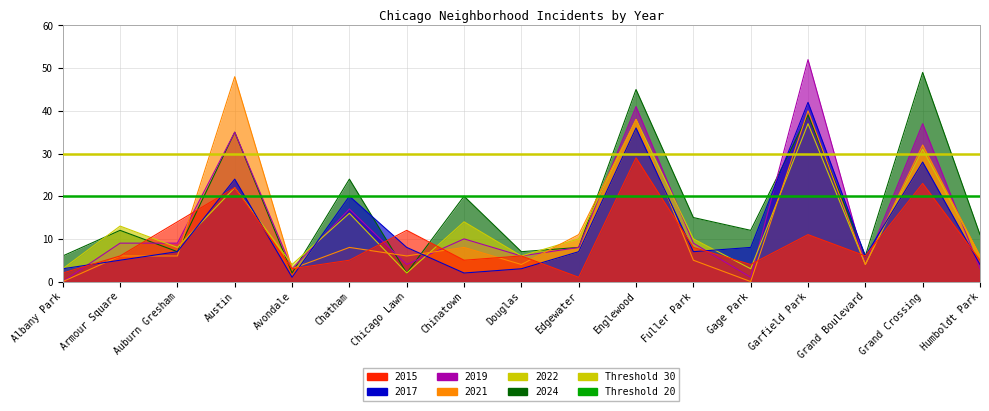

Reading left to right, extract all data points from this chart.

2015: 2	6	14	22	3	5	12	5	6	1	29	8	4	11	6	23	5
2017: 3	5	7	24	1	20	8	2	3	7	36	7	8	42	6	28	4
2019: 0	9	9	35	3	17	4	10	6	8	41	9	1	52	4	37	3
2021: 0	6	6	48	3	8	6	8	4	11	38	5	0	40	4	32	6
2022: 3	13	8	22	4	16	2	14	6	10	38	10	3	37	4	31	6
2024: 6	12	7	35	2	24	2	20	7	8	45	15	12	39	6	49	11